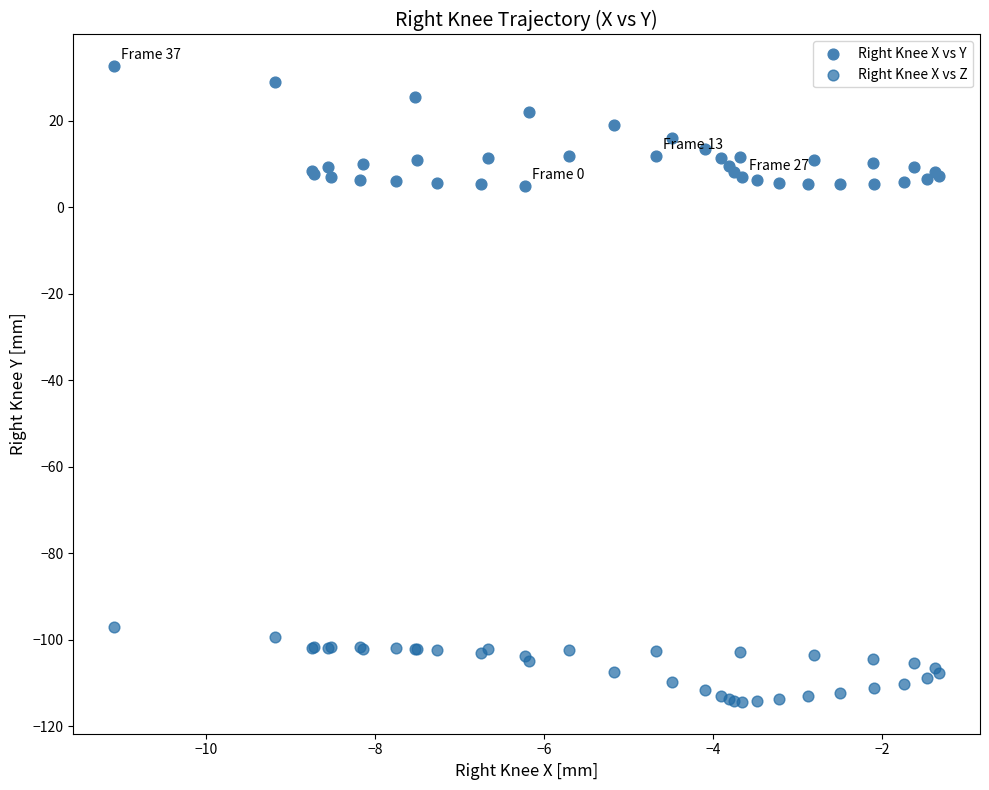

Which series reaches the maximum Y coordinate?

Right Knee X vs Y